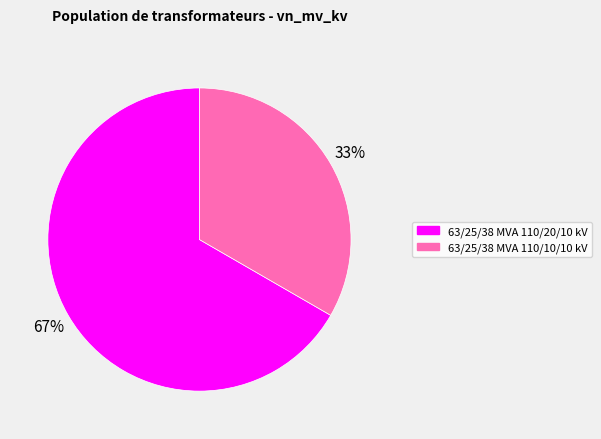

What is the ratio of the value at 63/25/38 MVA 110/10/10 kV to the value at 63/25/38 MVA 110/20/10 kV?

0.5